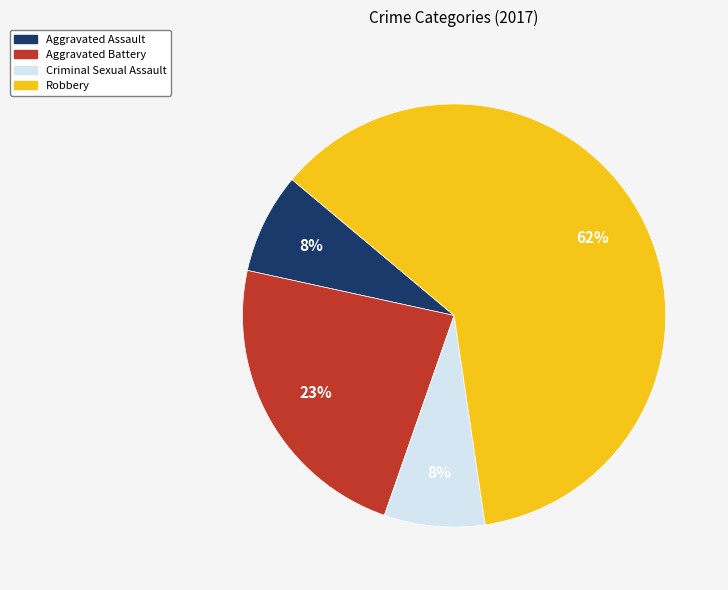

How many segments does this pie chart have?

4